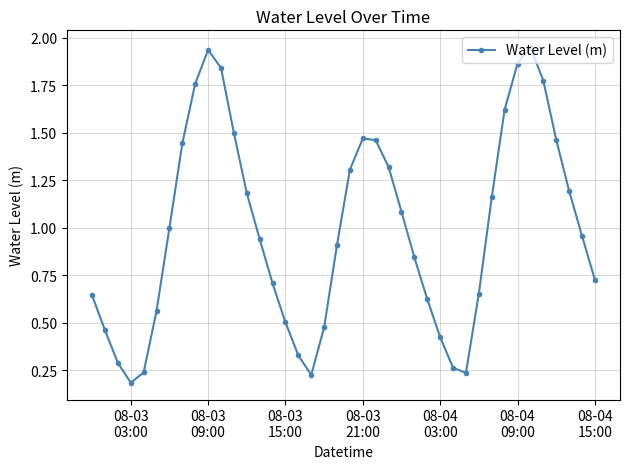

What is the difference between the maximum and second lowest values?

1.7